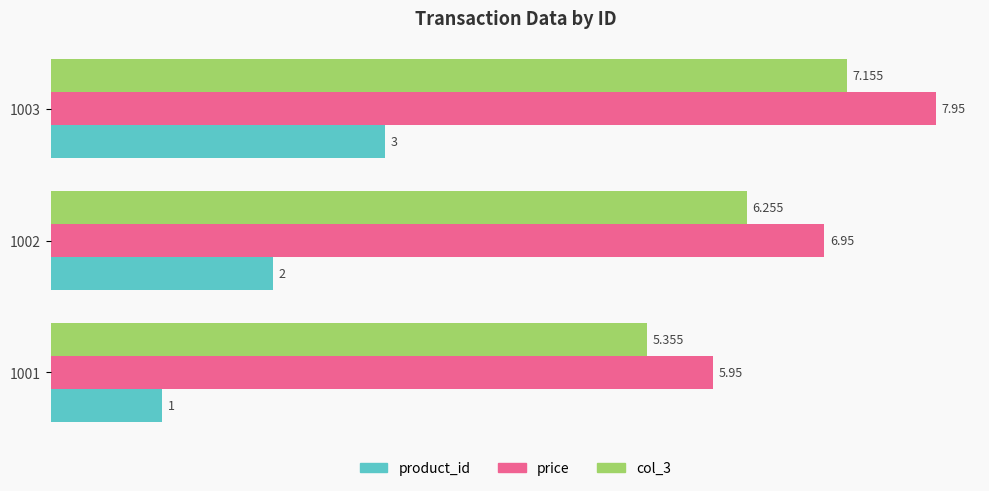

Is the value of col_3 at 1002 greater than the value of product_id at 1002?

Yes